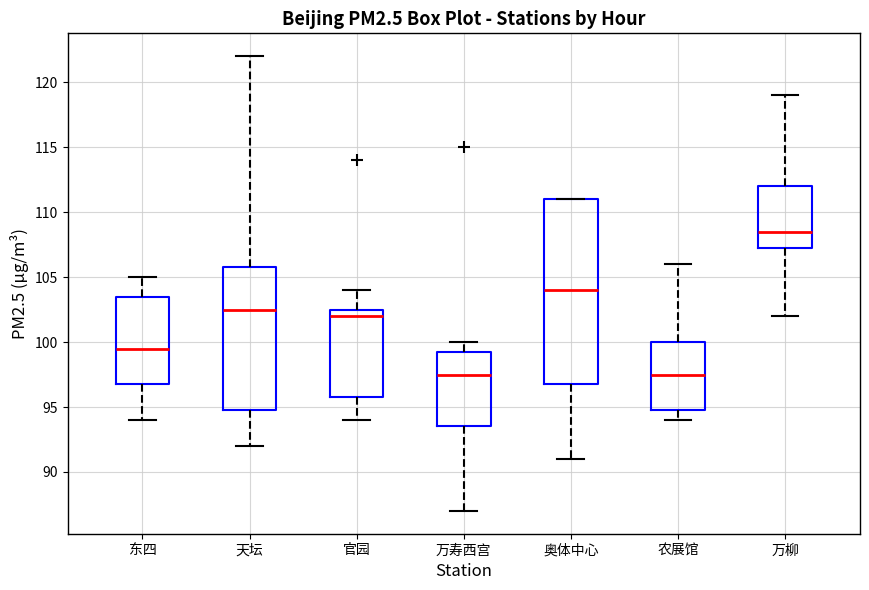

Comparing the boxes themselves (not the whiskers), which one is the tallest?

奥体中心